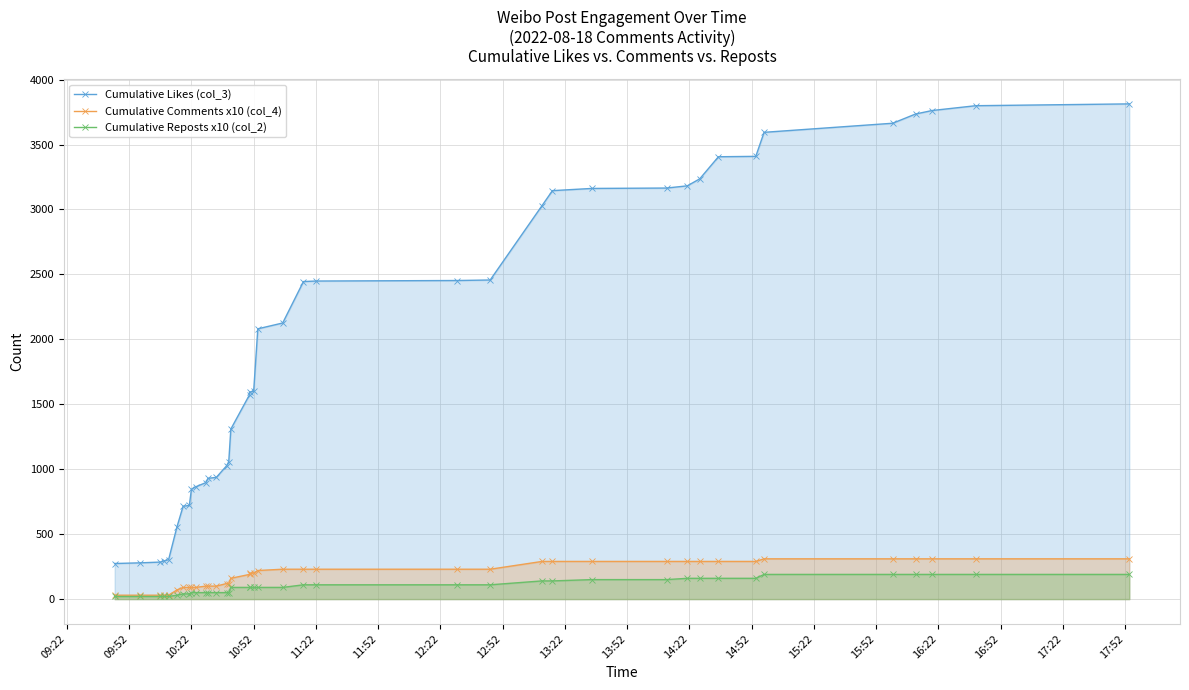

Which series has the largest range (max minus min)?

Cumulative Likes (col_3)